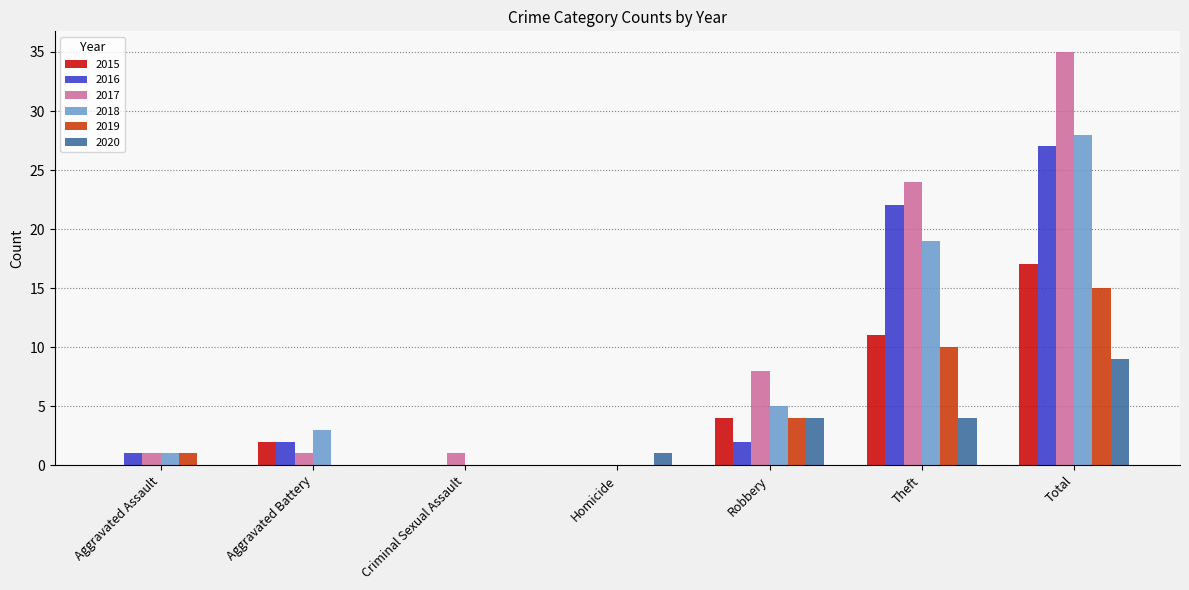

How many data points does each series have?

7